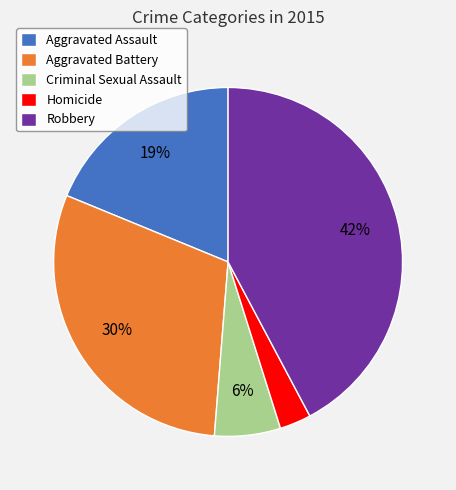

Approximately how many times larger is the value at Criminal Sexual Assault compared to Aggravated Assault?

0.3